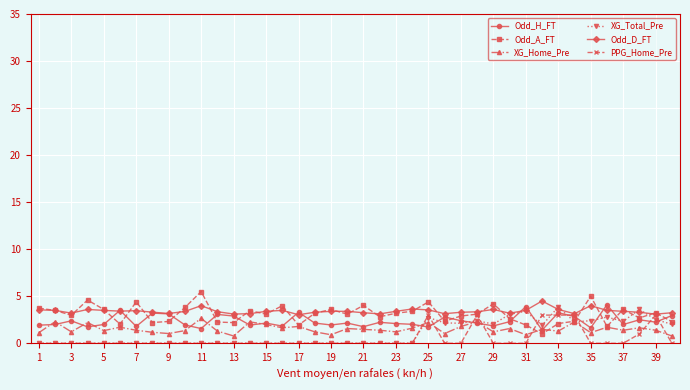

What is the greatest value displayed?

5.5